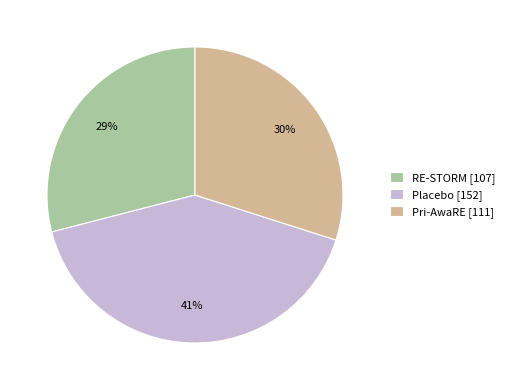

Rank the categories by value from highest to lowest.

Placebo, Pri-AwaRE, RE-STORM